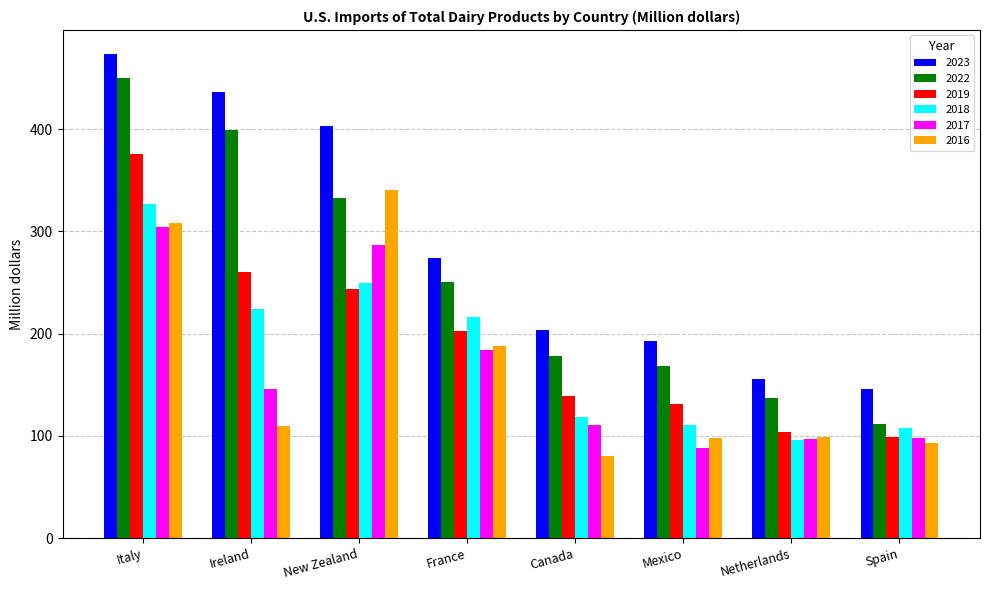

What is the sum of the 2016 values at Ireland and Netherlands?

208.8